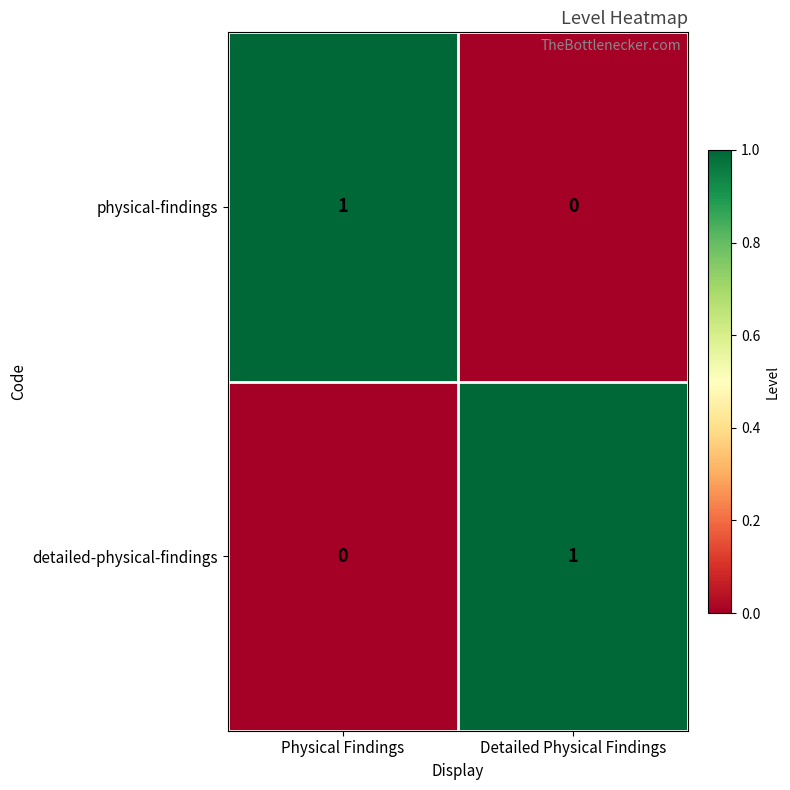

The value of detailed-physical-findings at Physical Findings is 0. True or false?

True